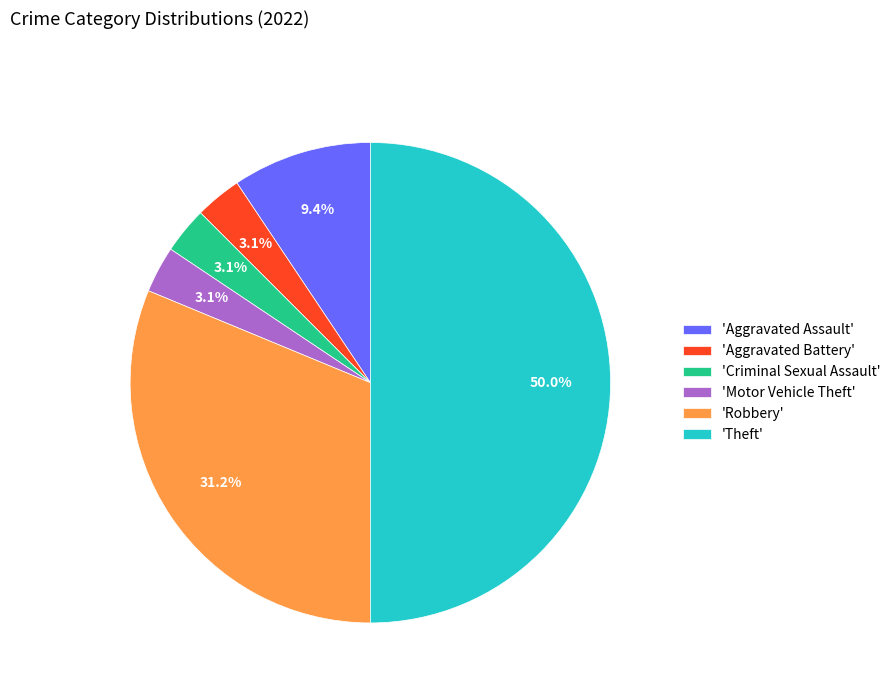

Combined, do 'Motor Vehicle Theft' and 'Aggravated Battery' account for over 50%?

No